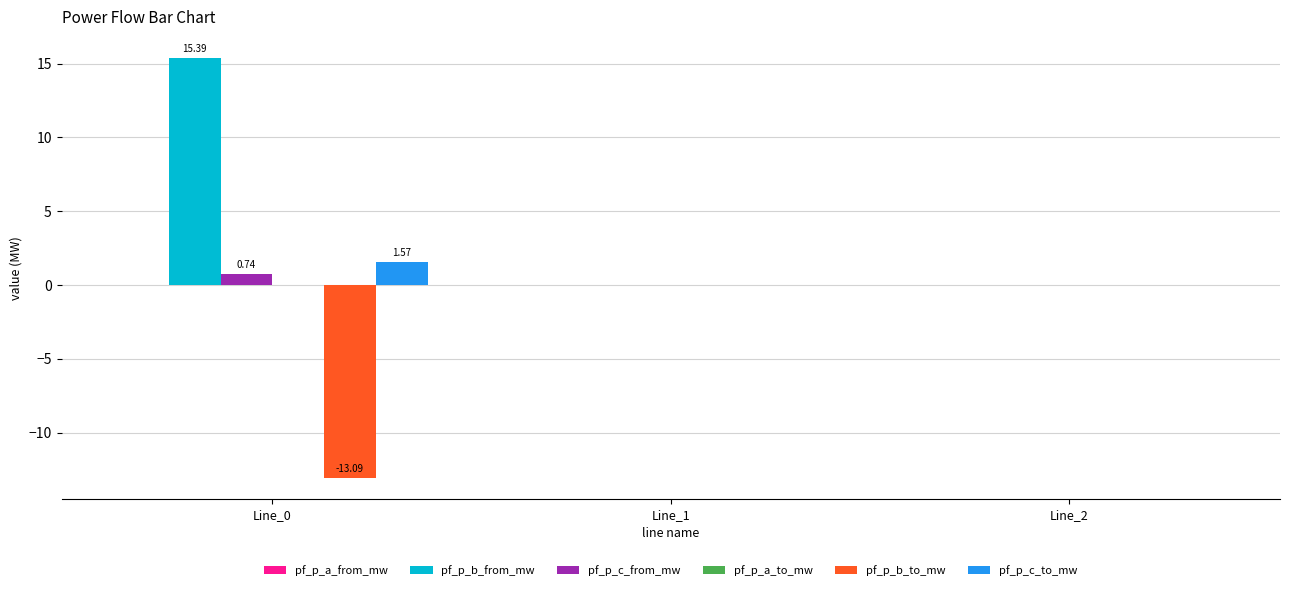

True or false: pf_p_b_to_mw has a value of -0.0 at Line_2.

True